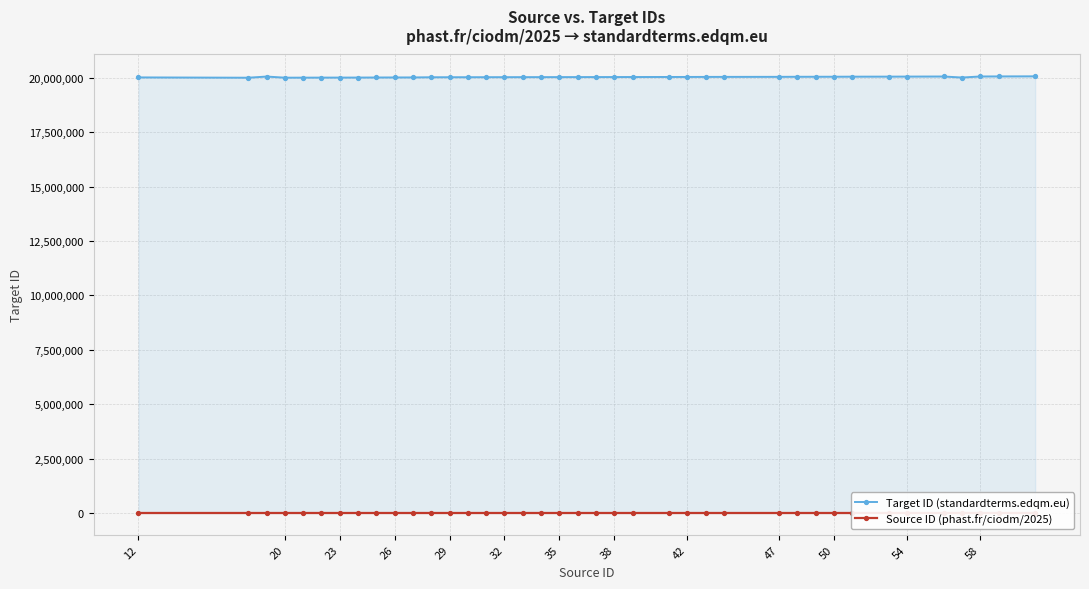

List the series in order of their overall mean, lowest first.

Source ID (phast.fr/ciodm/2025), Target ID (standardterms.edqm.eu)